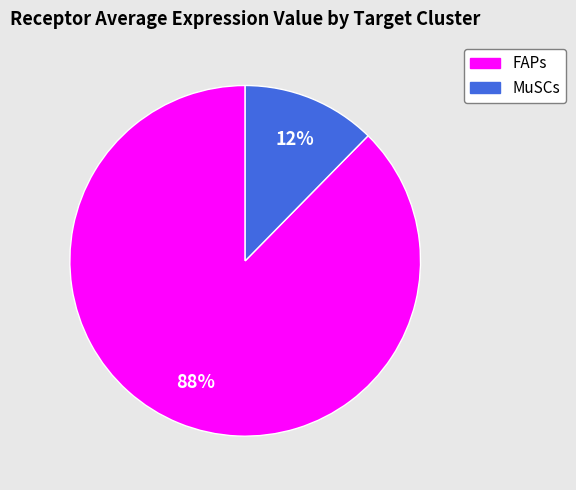

What is the smallest slice in the pie chart?

MuSCs